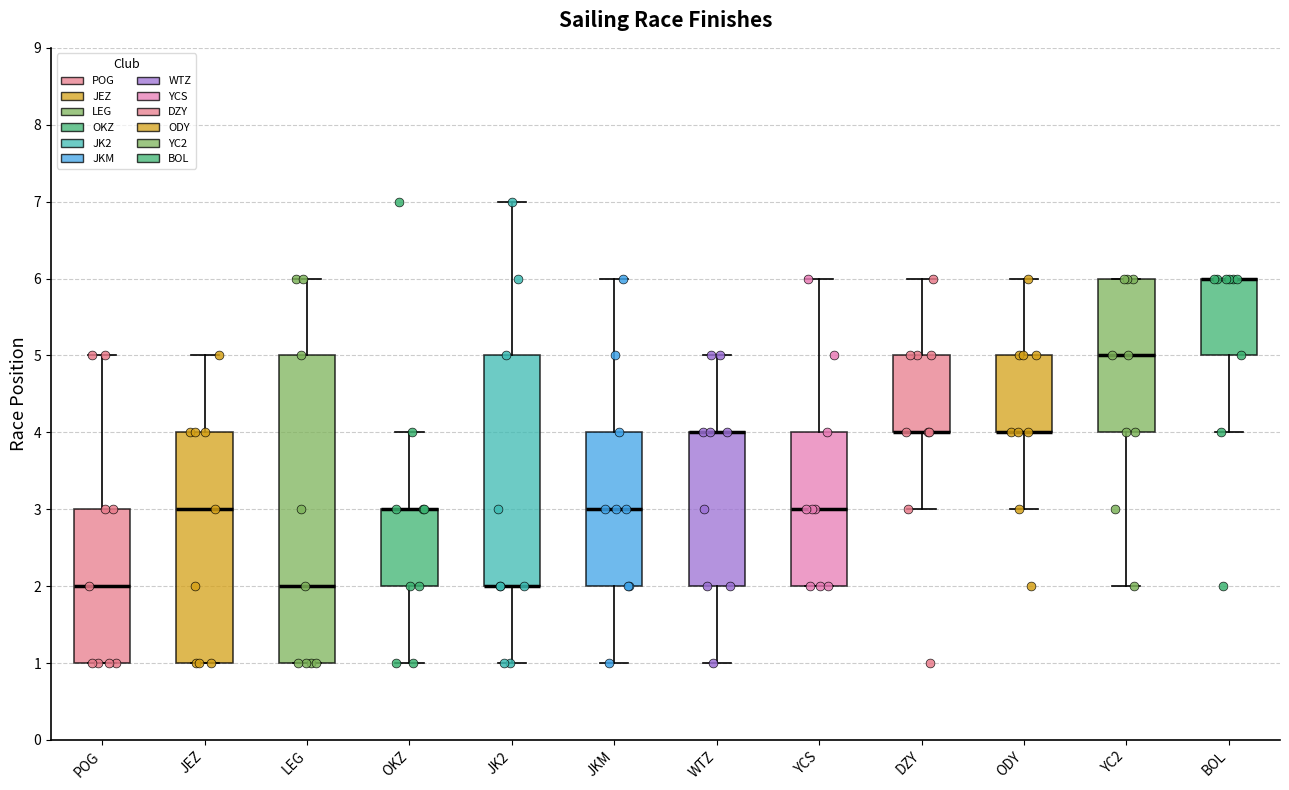

Reading left to right, read every box against the y-axis: the position of its median line, the range the box covers, and the ends of its whiskers. The values are not printed on the chart, so give them approximately, as read against the axis.

POG: median 2, box 1 to 3, whiskers 1 to 5
JEZ: median 3, box 1 to 4, whiskers 1 to 5
LEG: median 2, box 1 to 5, whiskers 1 to 6
OKZ: median 3 (drawn on the box's upper edge), box 2 to 3, whiskers 1 to 4
JK2: median 2 (drawn on the box's lower edge), box 2 to 5, whiskers 1 to 7
JKM: median 3, box 2 to 4, whiskers 1 to 6
WTZ: median 4 (drawn on the box's upper edge), box 2 to 4, whiskers 1 to 5
YCS: median 3, box 2 to 4, whiskers 2 to 6
DZY: median 4 (drawn on the box's lower edge), box 4 to 5, whiskers 3 to 6
ODY: median 4 (drawn on the box's lower edge), box 4 to 5, whiskers 3 to 6
YC2: median 5, box 4 to 6, whiskers 2 to 6
BOL: median 6 (drawn on the box's upper edge), box 5 to 6, whiskers 4 to 6